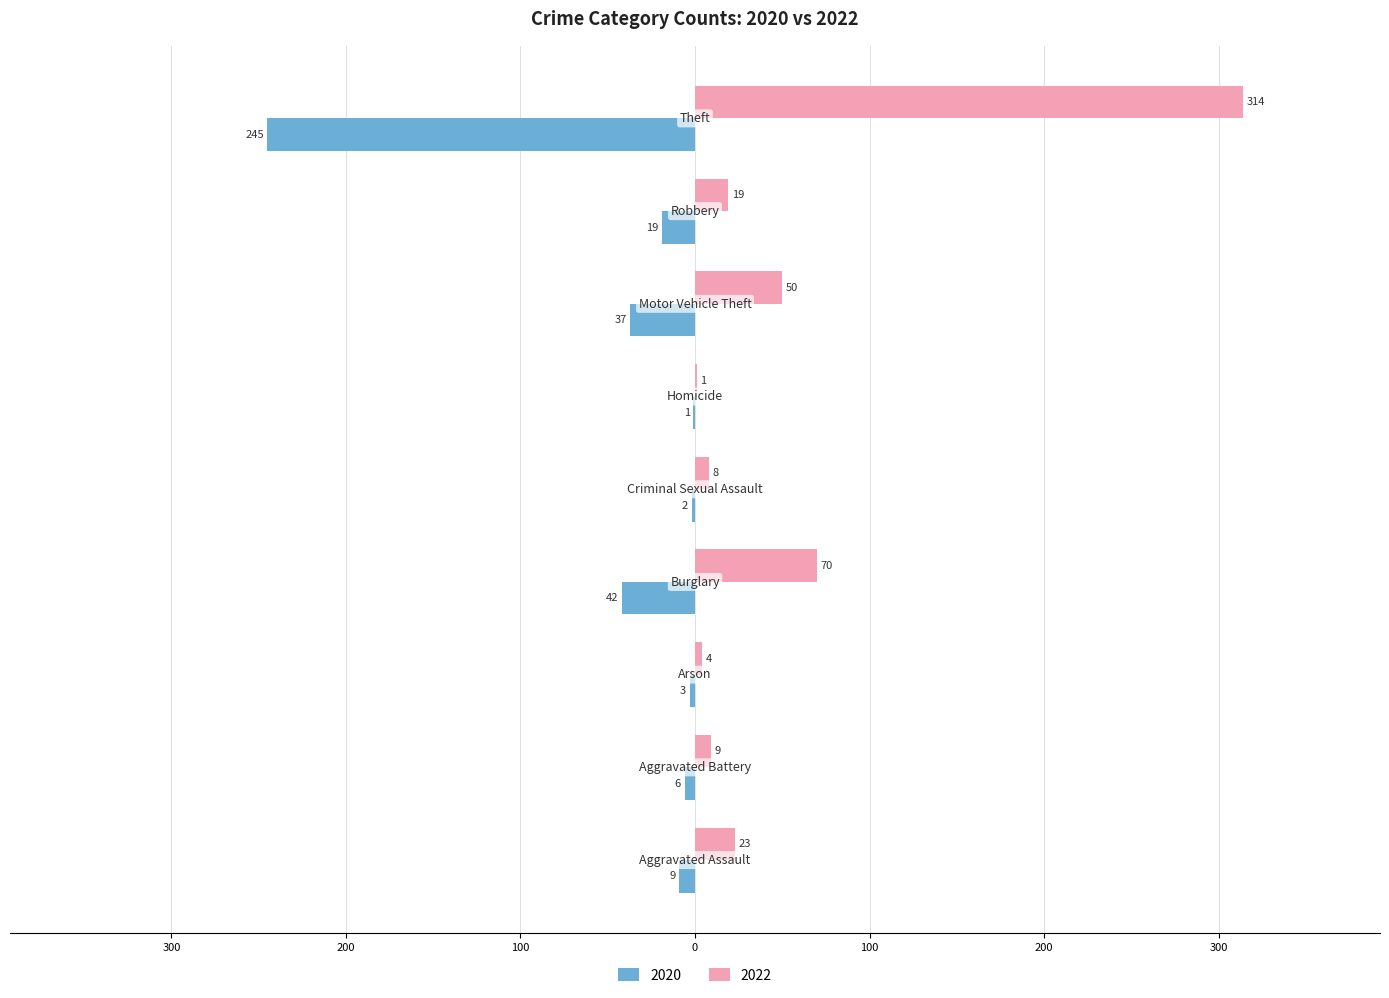

List the labels in order of 2022 value, largest first.

Theft, Burglary, Motor Vehicle Theft, Aggravated Assault, Robbery, Aggravated Battery, Criminal Sexual Assault, Arson, Homicide